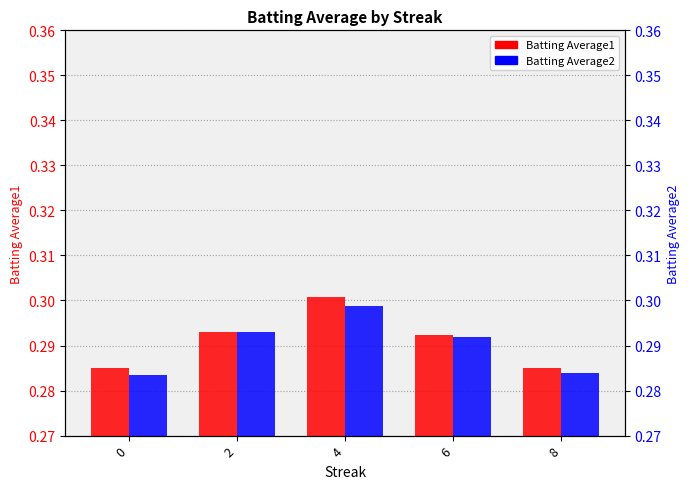

Reading left to right, list all the values displayed in this chart.

Batting Average1: 0=0.3	2=0.3	4=0.3	6=0.3	8=0.3
Batting Average2: 0=0.3	2=0.3	4=0.3	6=0.3	8=0.3